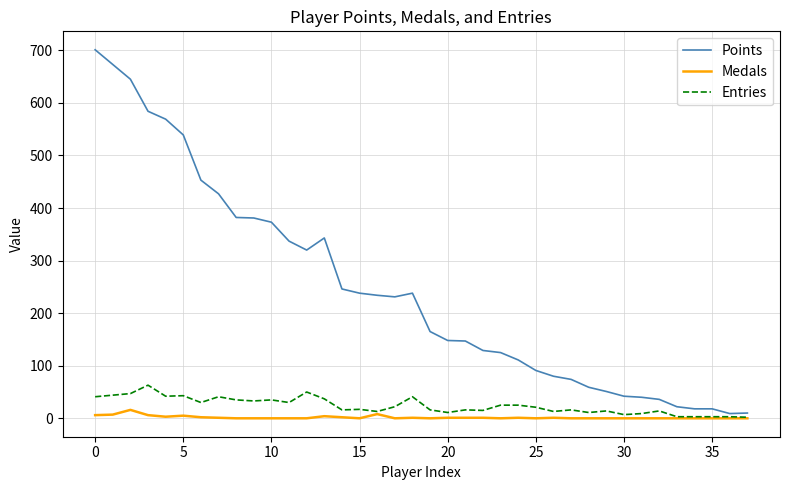

At how many categories does at least one series exceed 473?

6